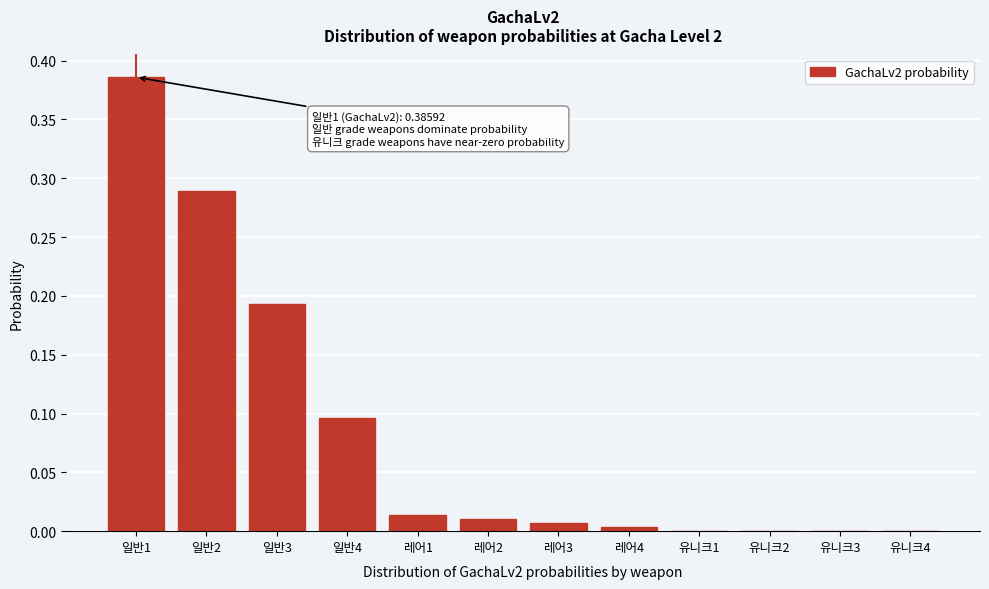

What is the sum of all values?

1.0